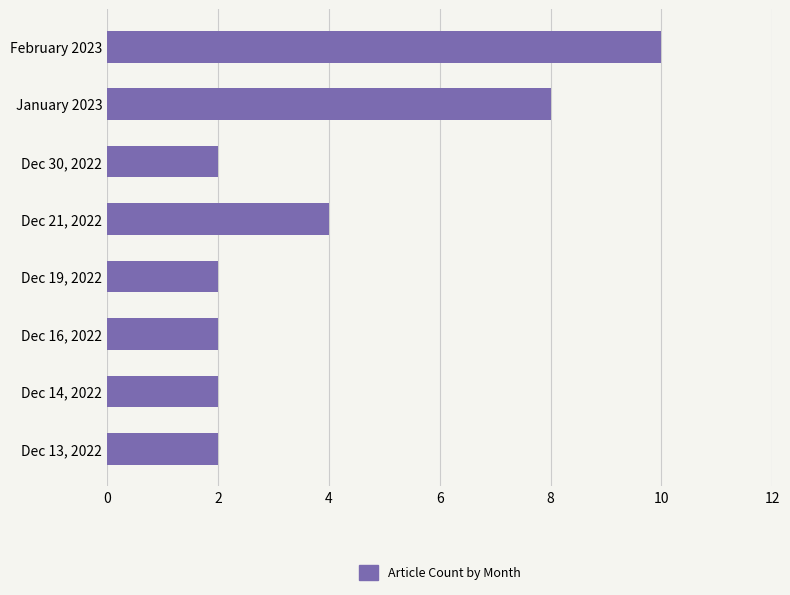

Approximately how many times larger is the value at January 2023 compared to Dec 14, 2022?

4.0